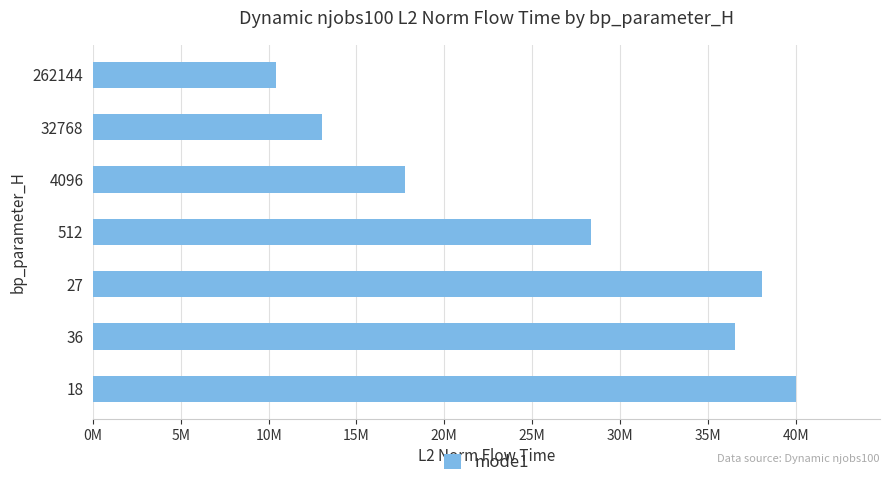

Does the chart contain any negative values?

No